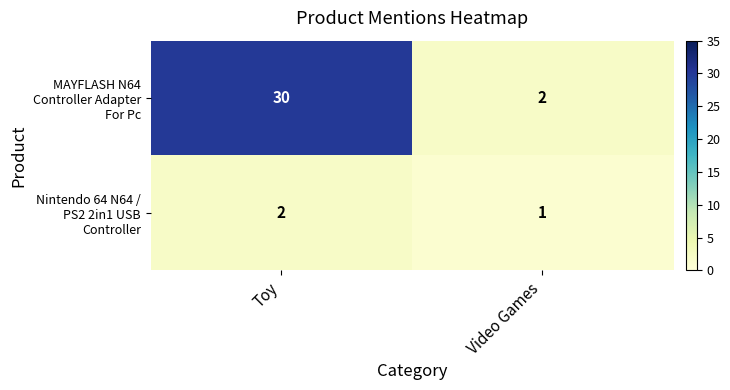

What is the total value across all series at Video Games?

3